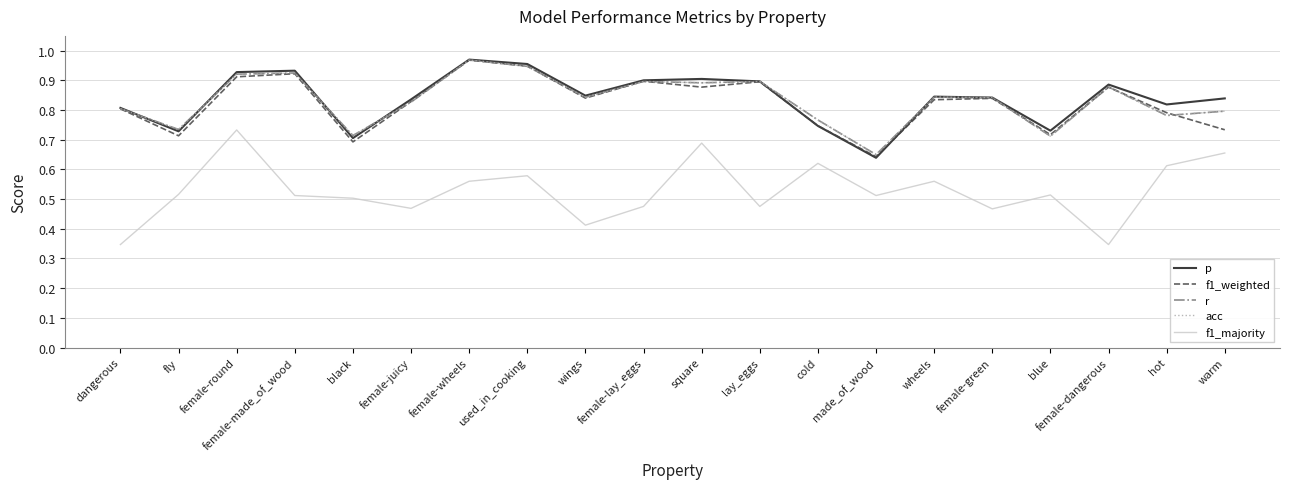

Does the chart display data point markers on the line(s)?

No